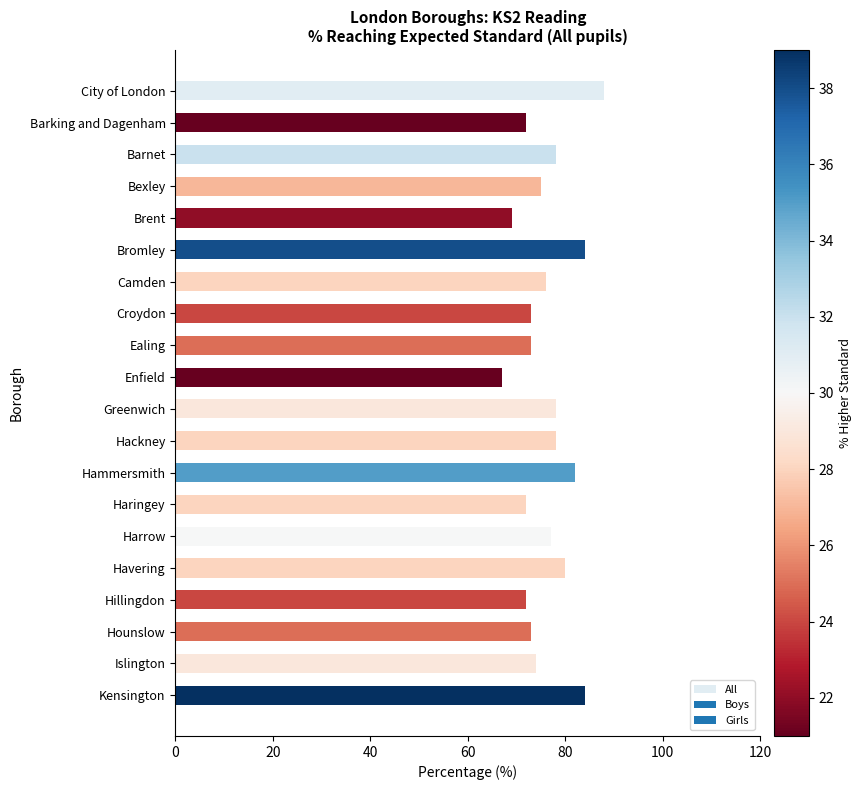

What position from the top is Brent?

5